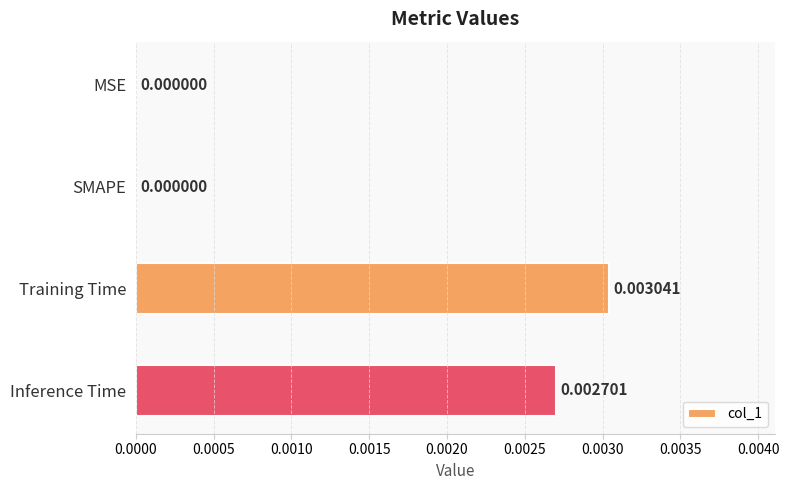

Are the bars horizontal?

Yes